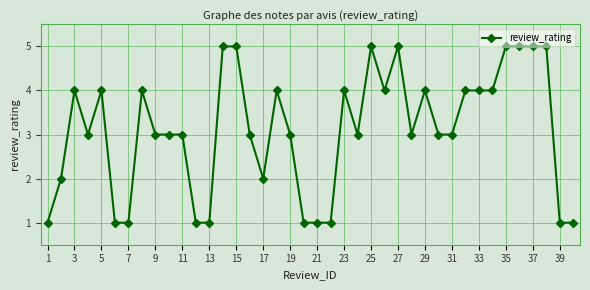

What is the maximum value shown in the chart?

5